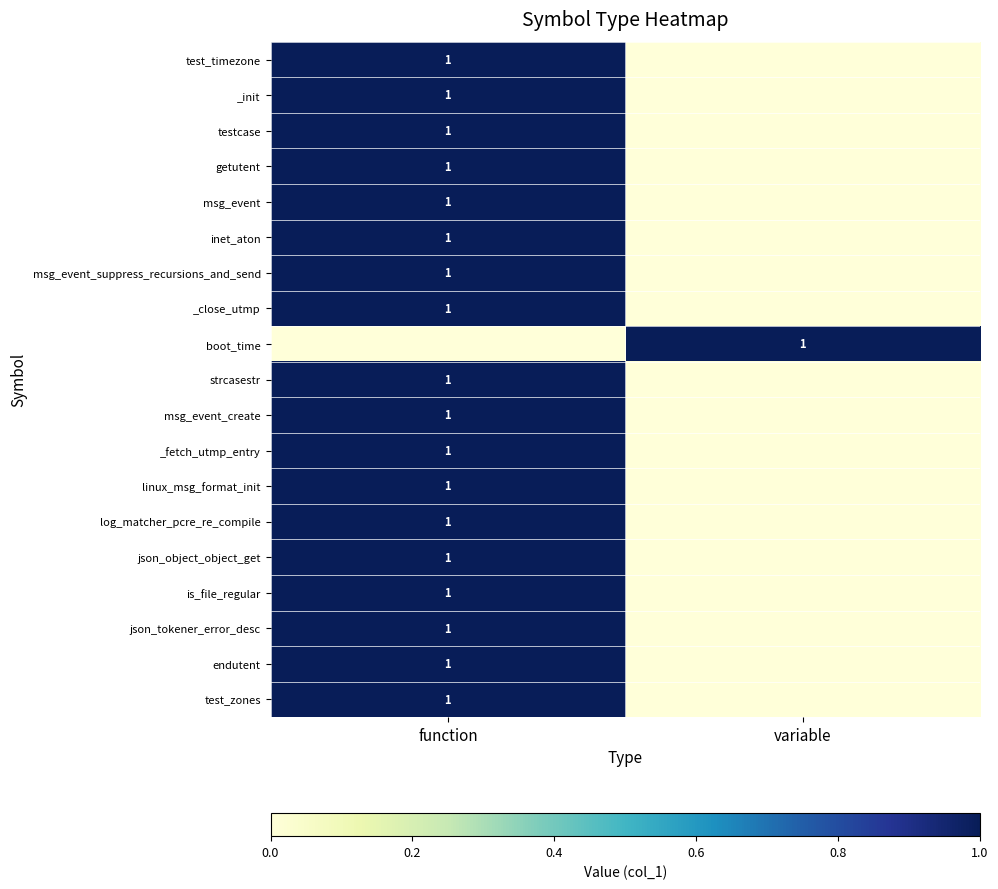

The linux_msg_format_init series shows 2 at function. True or false?

False